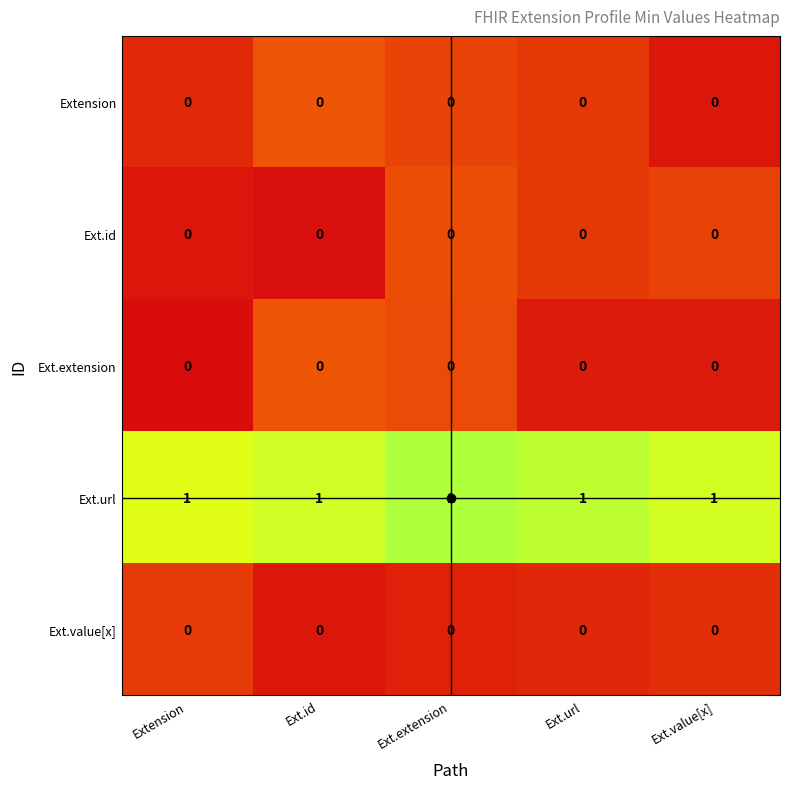

Which series has the largest total across all categories?

Ext.url